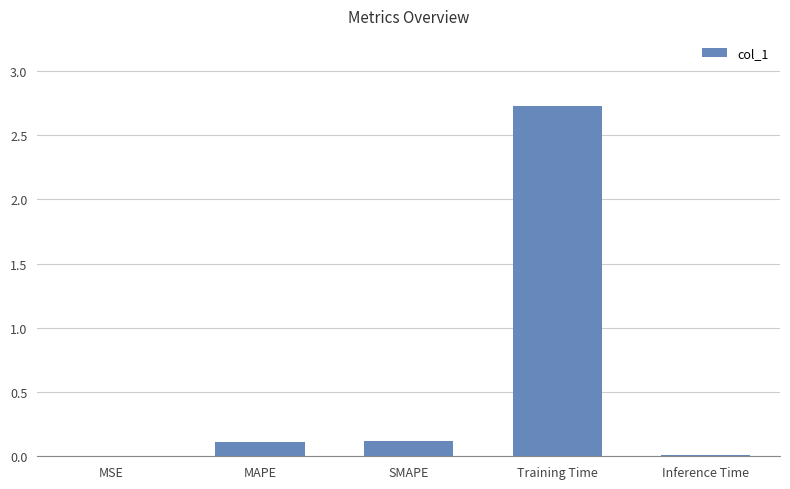

What is the sum of all values?

3.0